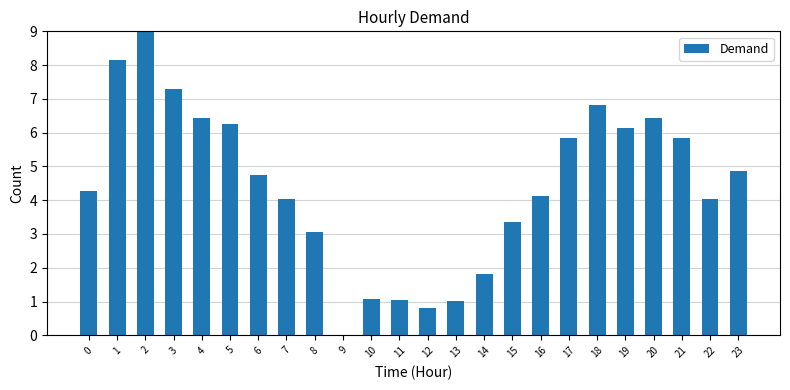

Read the value at 23.

4.9